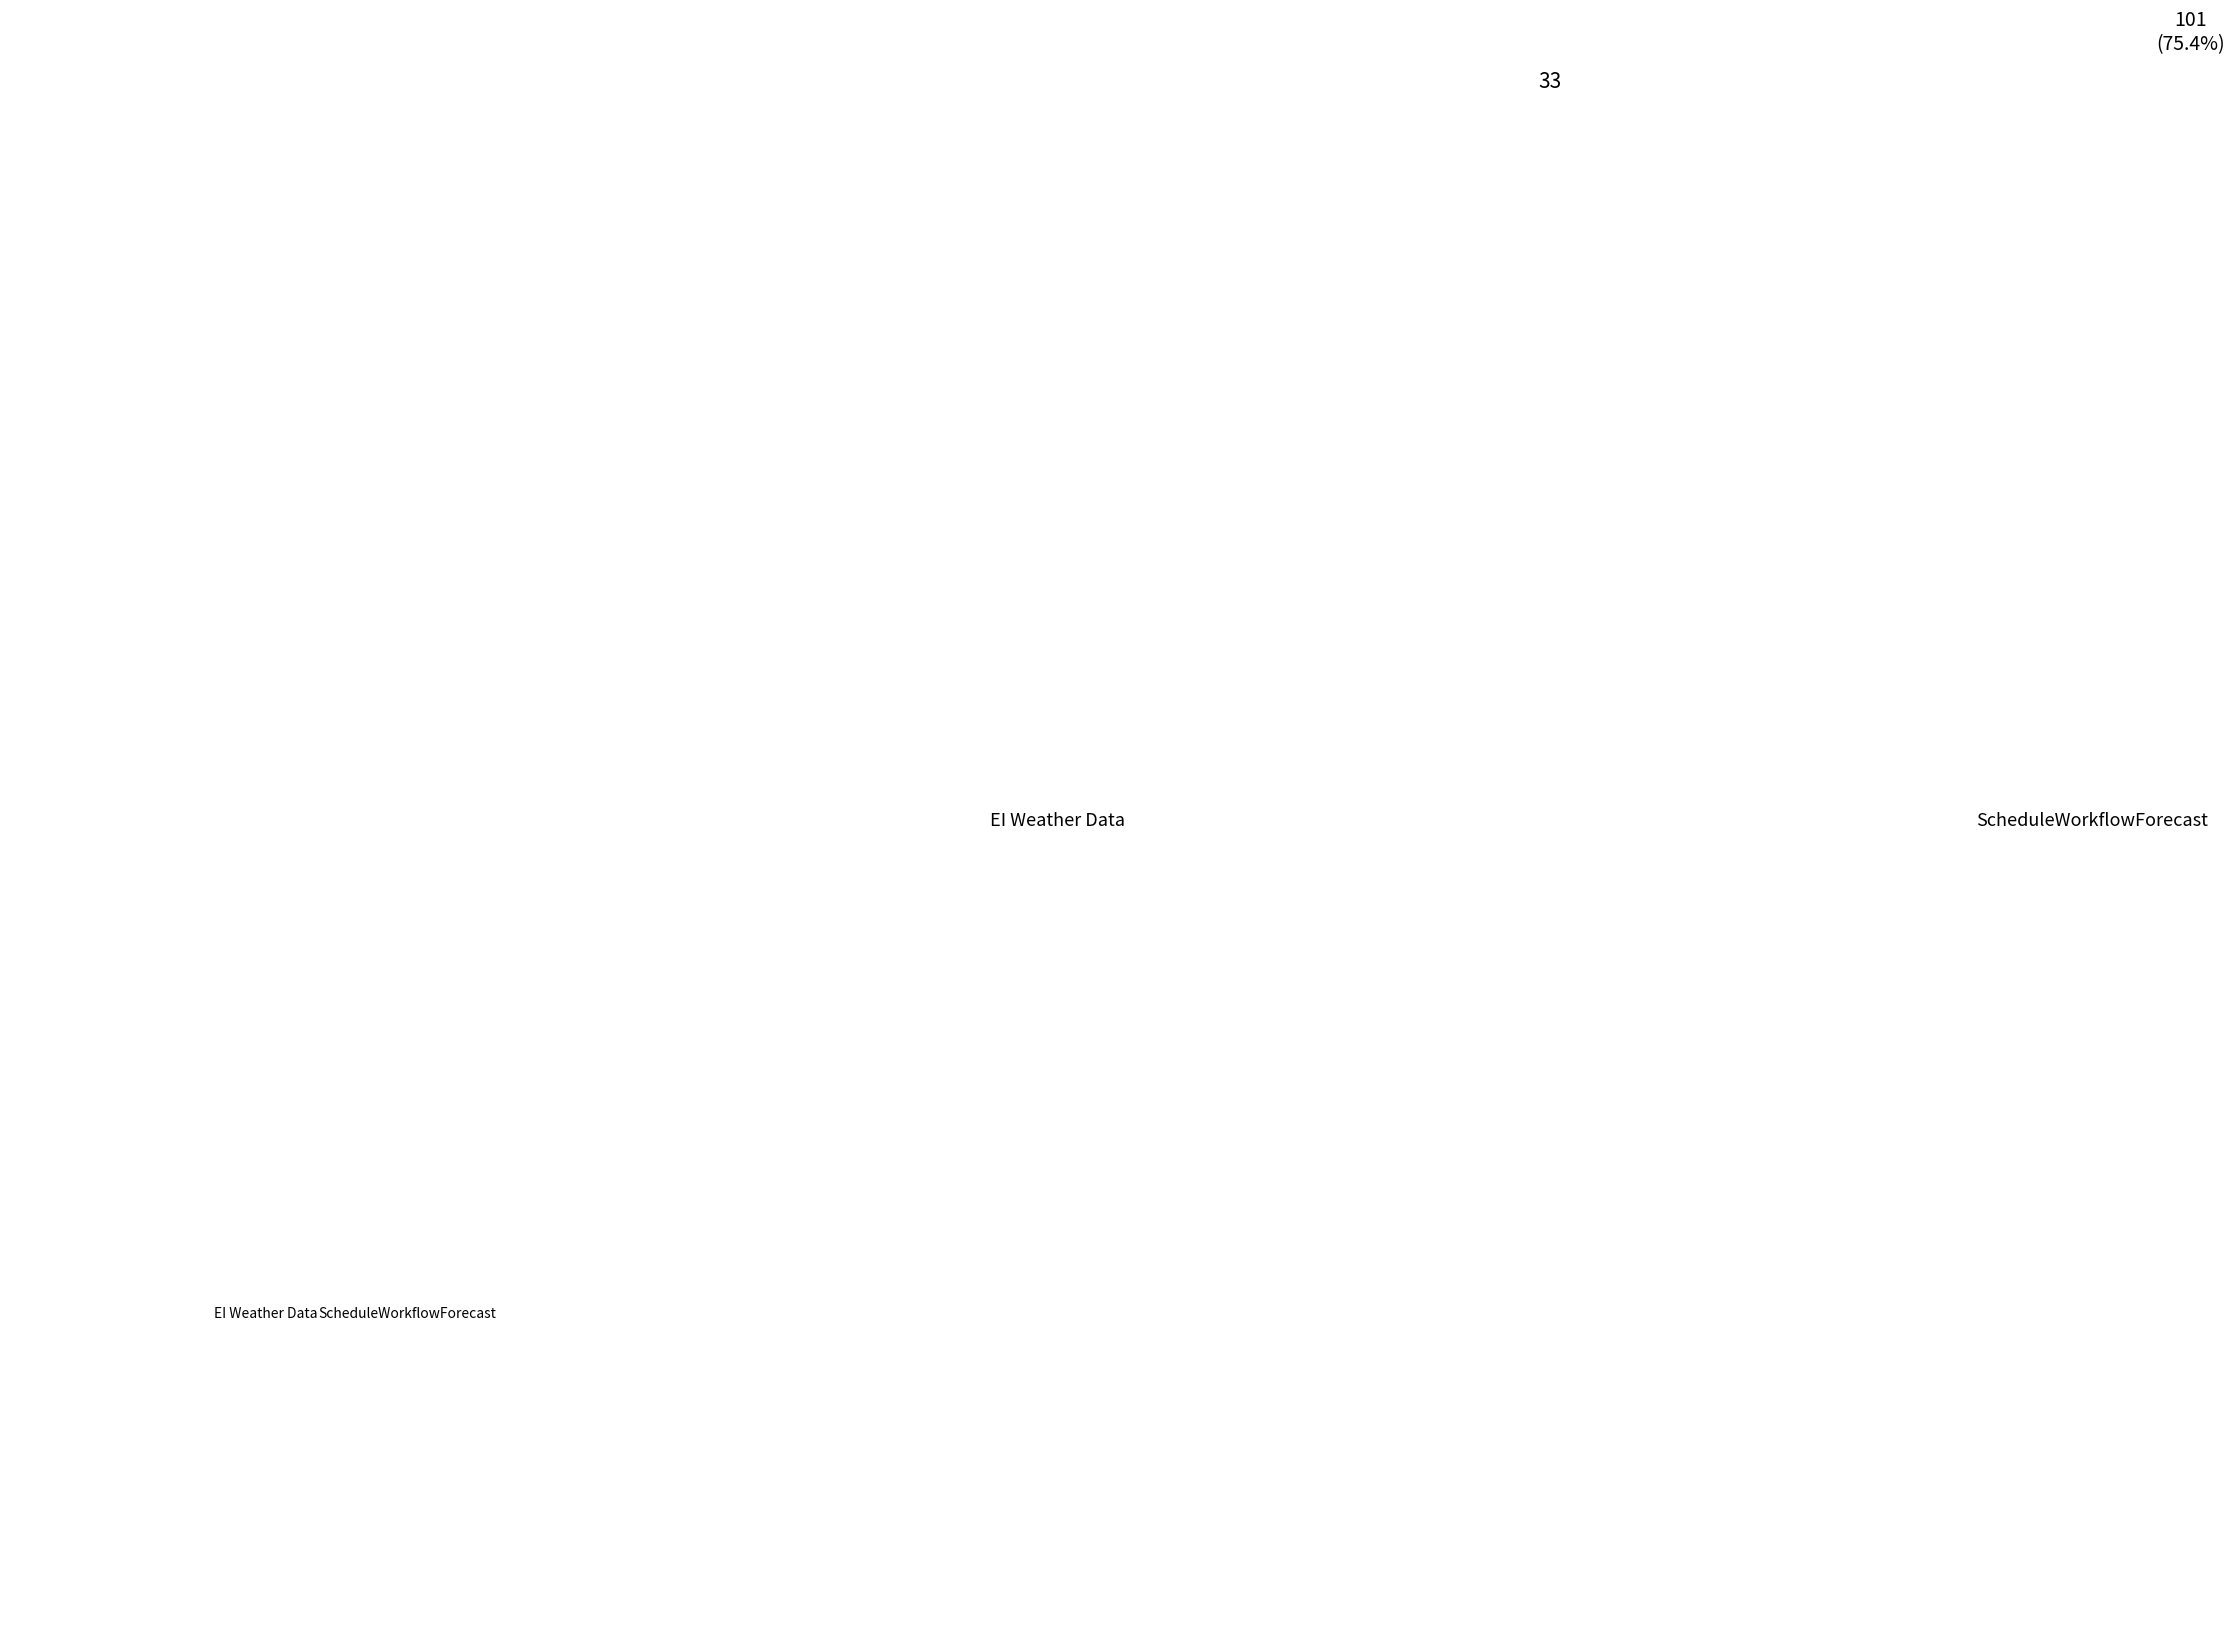

What is the smallest slice in the pie chart?

EI Weather Data